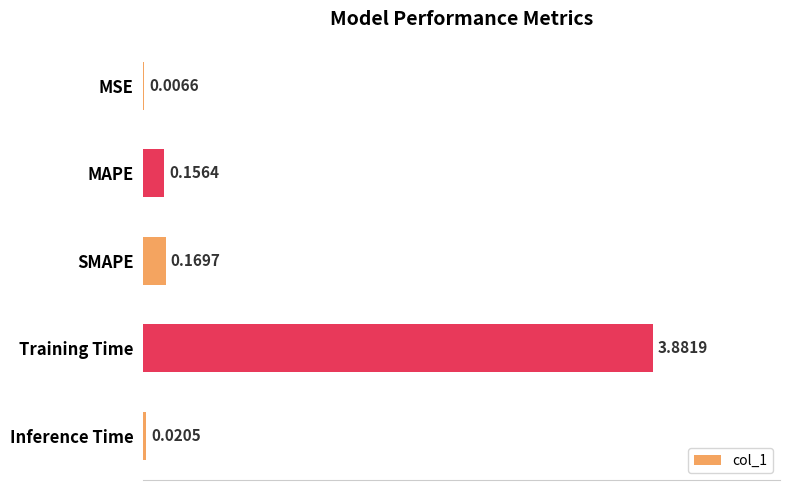

What is the sum of all values?

4.2